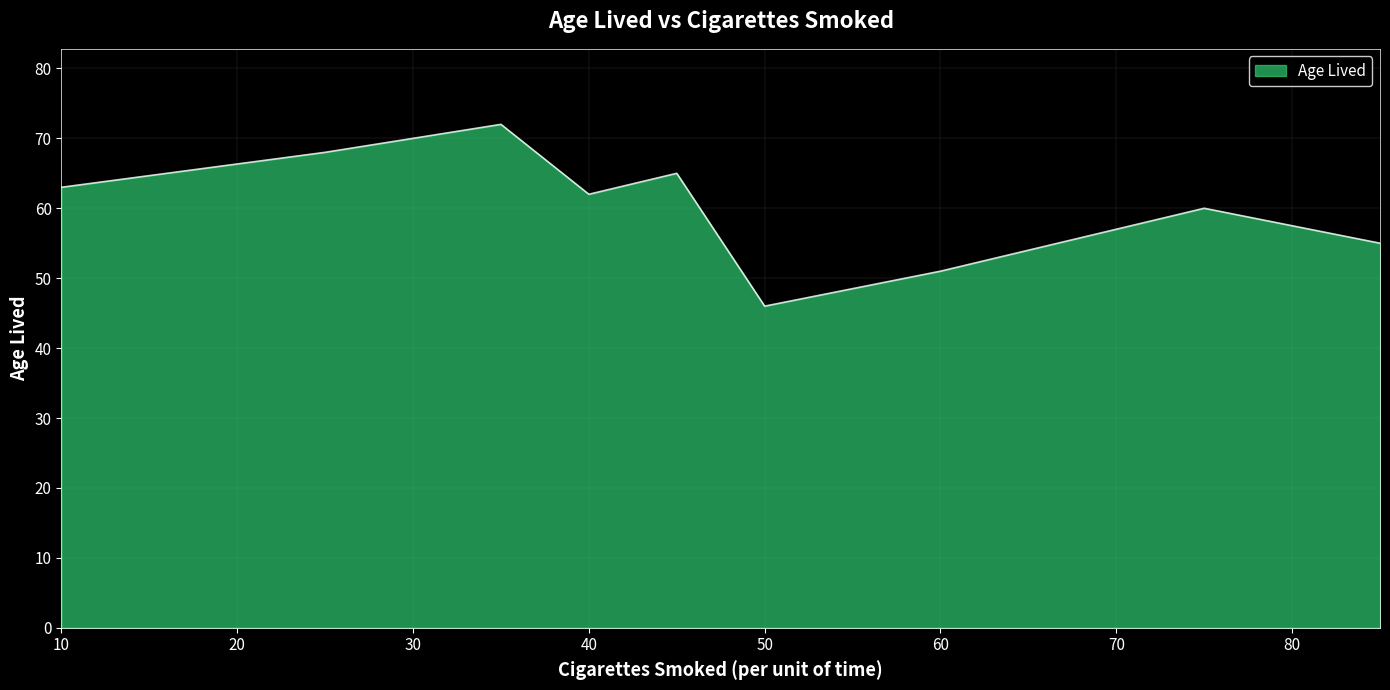

How many lines are shown in the chart?

1